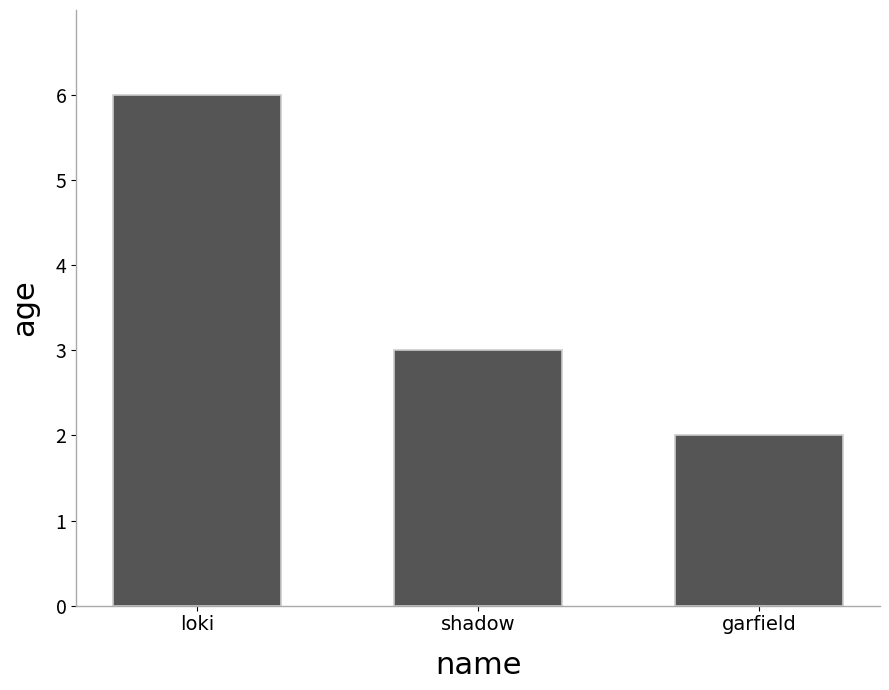

Approximately how many times larger is the value at loki compared to garfield?

3.0